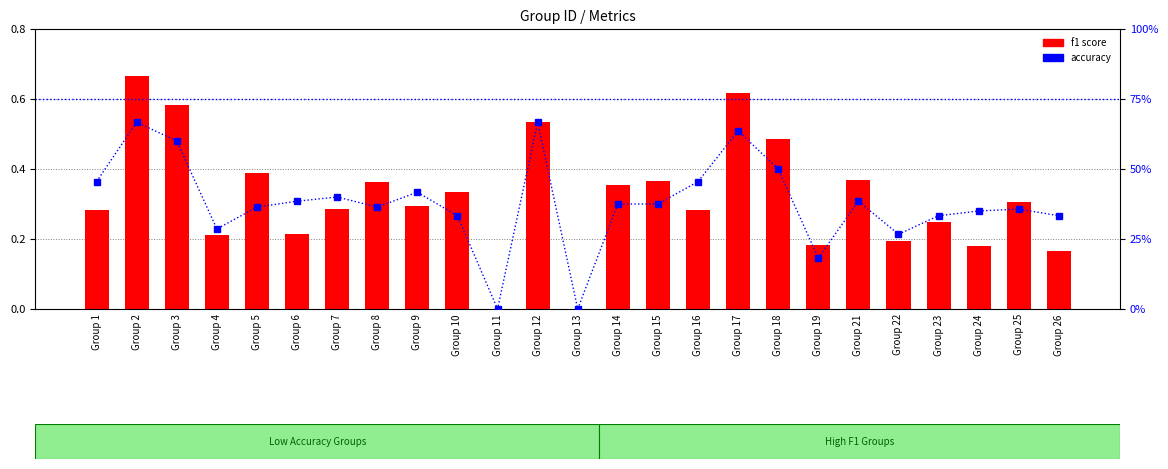

Which category has the highest value in the f1 score series?

Group 2